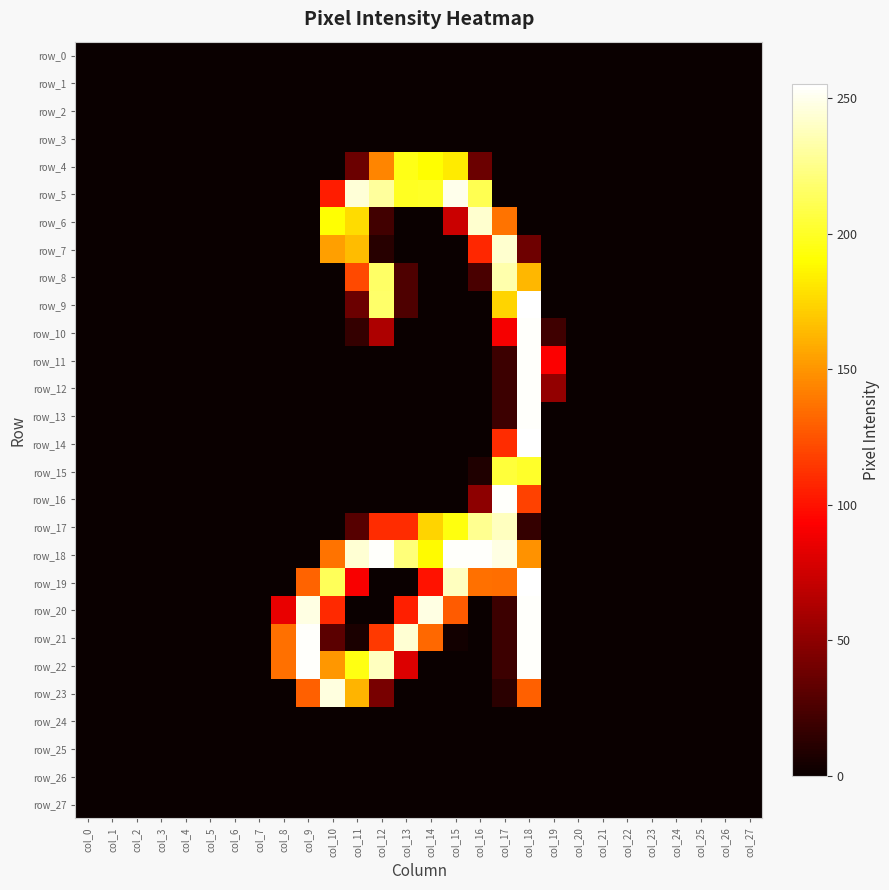

Which series changed the most between col_3 and col_17?

row_16